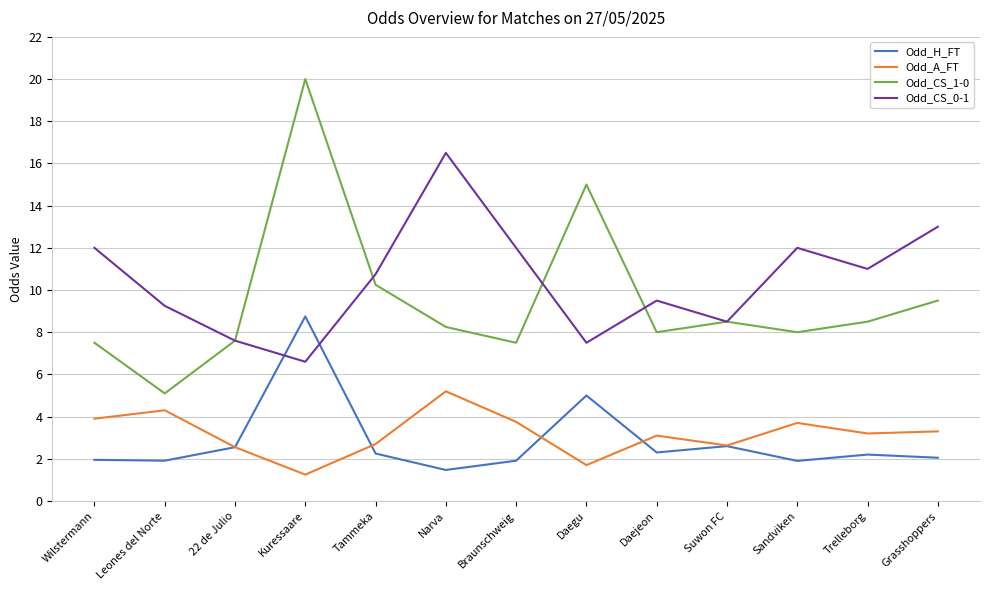

Rank the series by their maximum value, from lowest to highest.

Odd_A_FT, Odd_H_FT, Odd_CS_0-1, Odd_CS_1-0